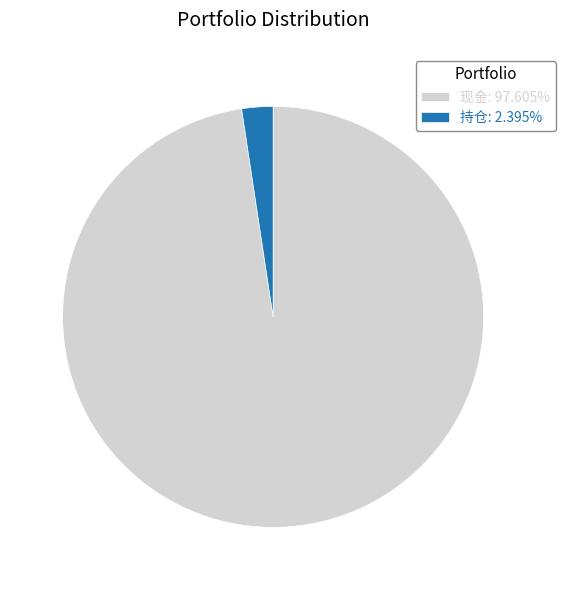

Is the sum of 现金: 97.605% and 持仓: 2.395% greater than half?

Yes